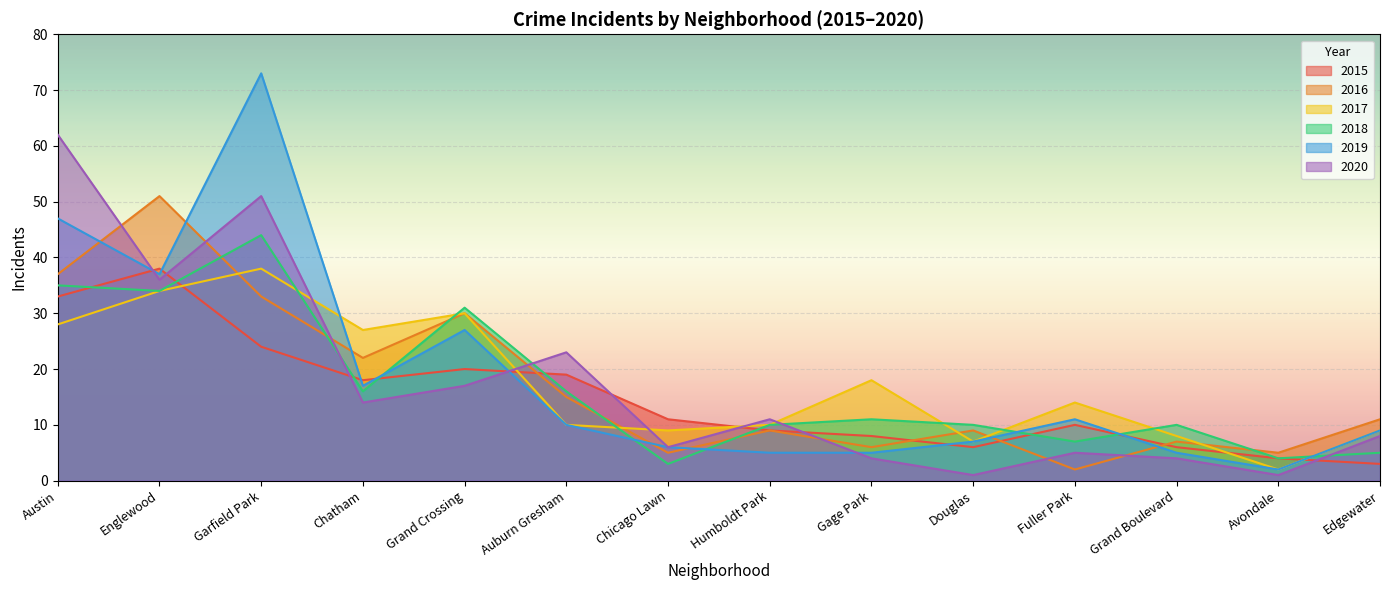

How many interior local peaks does the 2015 series have?

3